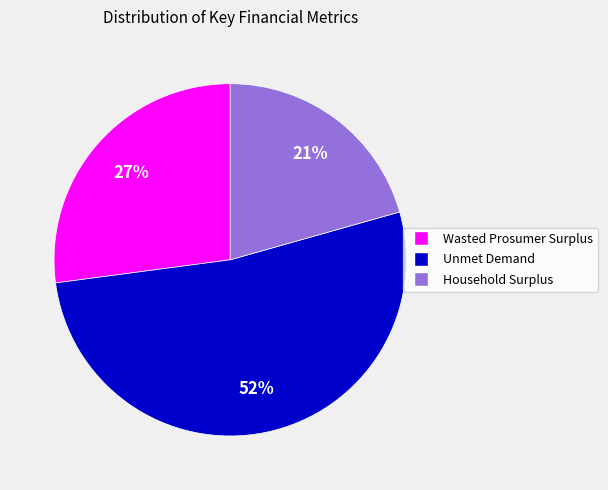

Is there any slice that represents more than half of the pie?

Yes